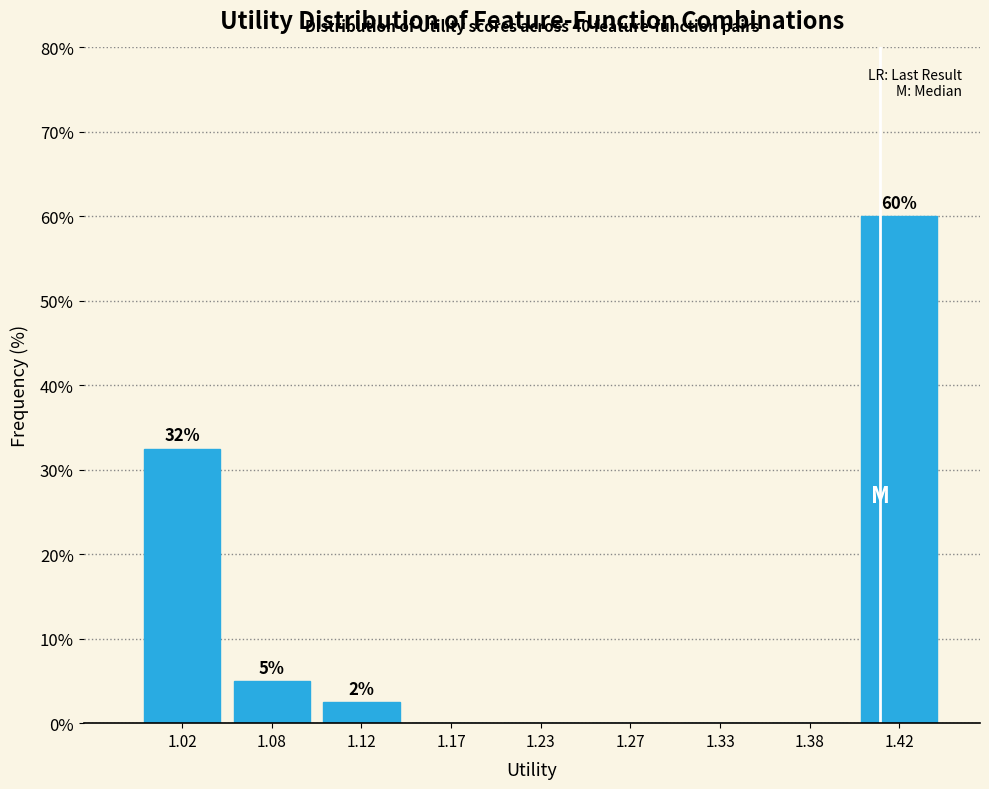

Over which range of the x-axis is the bar tallest?

1.40 to 1.45